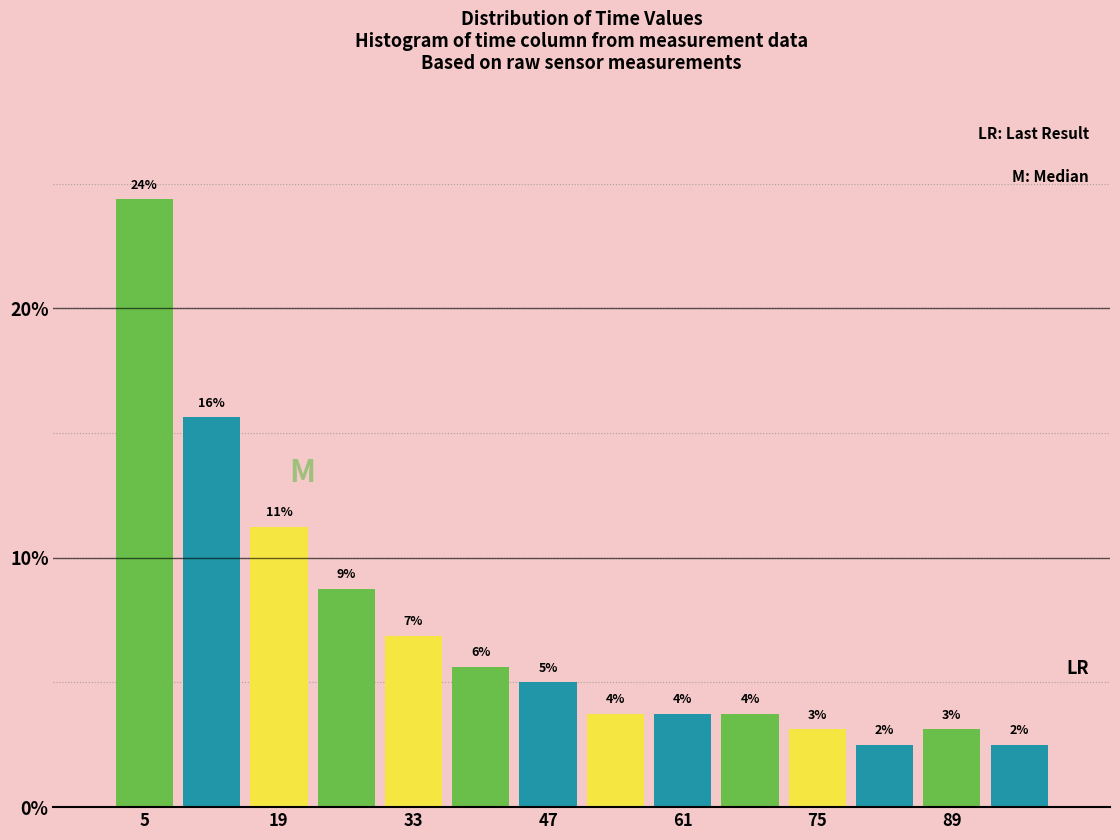

Around what value on the x-axis is the tallest bar? Give the approximate position of its centre, as read against the axis.

6